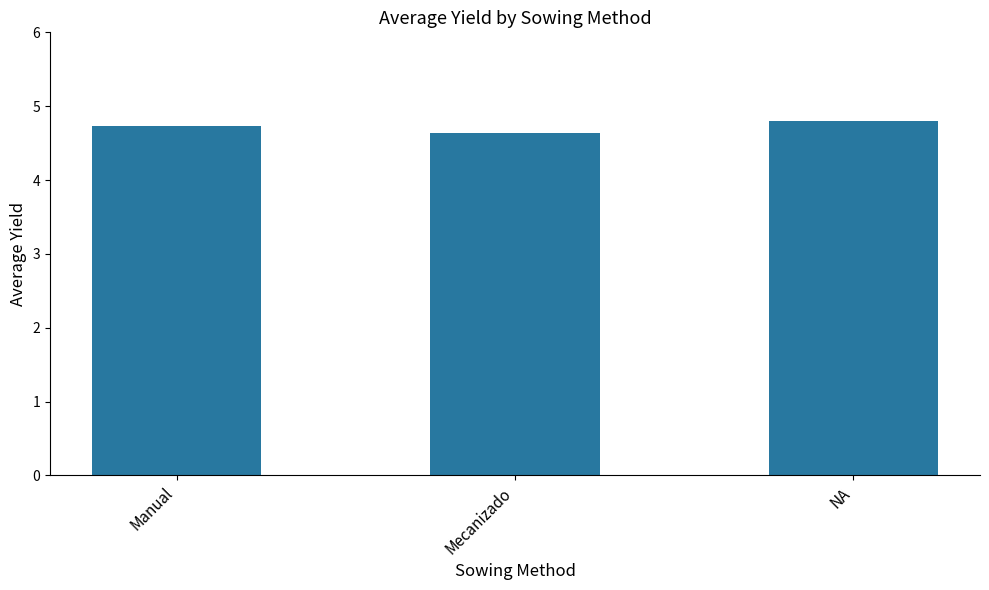

What is the difference between the values at NA and Manual?

0.1